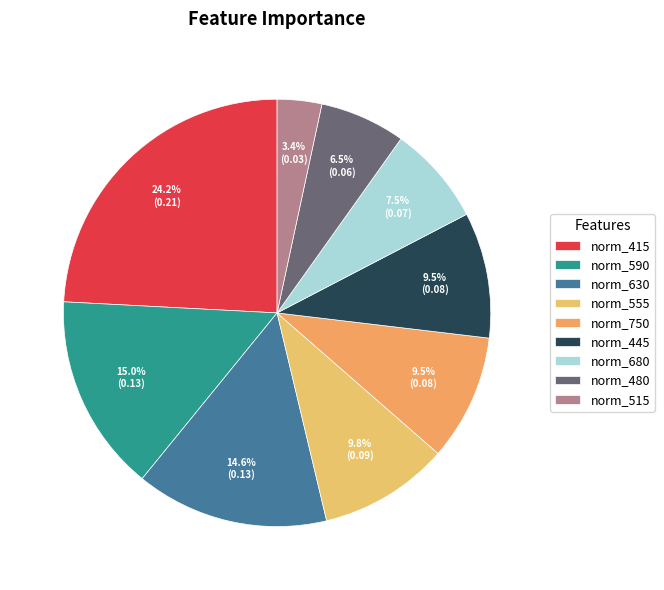

Rank the categories by value from highest to lowest.

norm_415, norm_590, norm_630, norm_555, norm_750, norm_445, norm_680, norm_480, norm_515